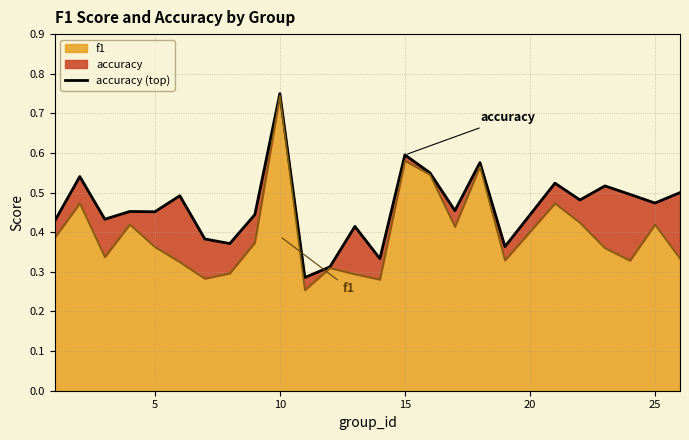

What is the difference between the maximum and second lowest values?

0.4